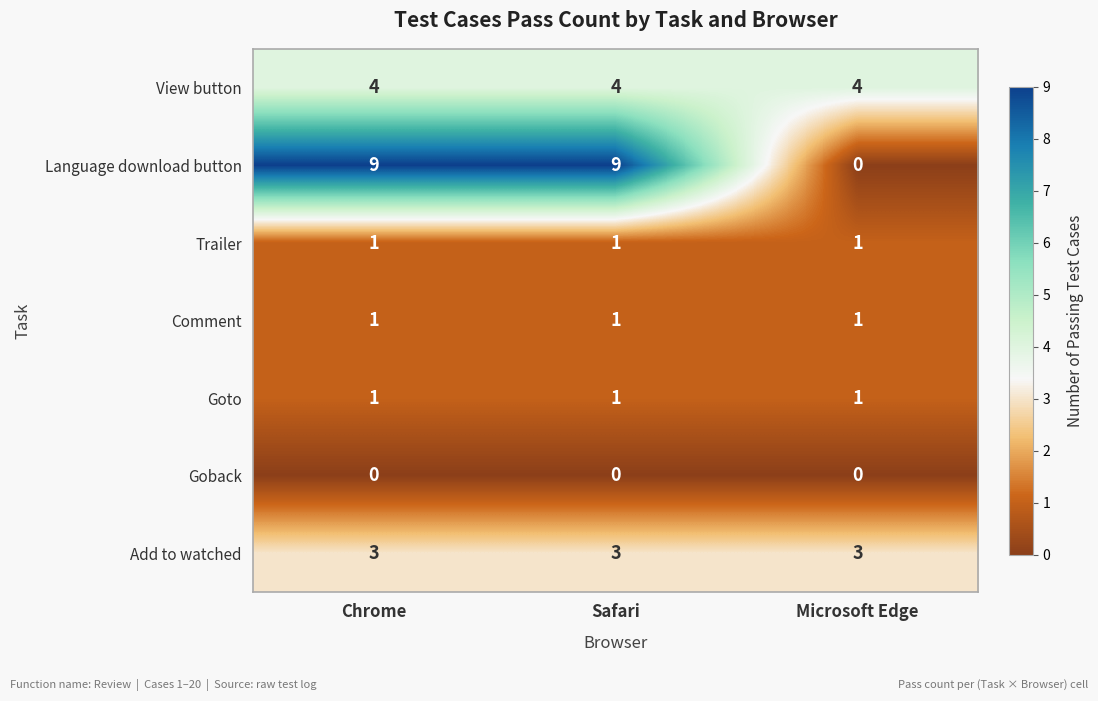

Reading right to left, extract all data points from this chart.

View button: Microsoft Edge=4	Safari=4	Chrome=4
Language download button: Microsoft Edge=0	Safari=9	Chrome=9
Trailer: Microsoft Edge=1	Safari=1	Chrome=1
Comment: Microsoft Edge=1	Safari=1	Chrome=1
Goto: Microsoft Edge=1	Safari=1	Chrome=1
Goback: Microsoft Edge=0	Safari=0	Chrome=0
Add to watched: Microsoft Edge=3	Safari=3	Chrome=3